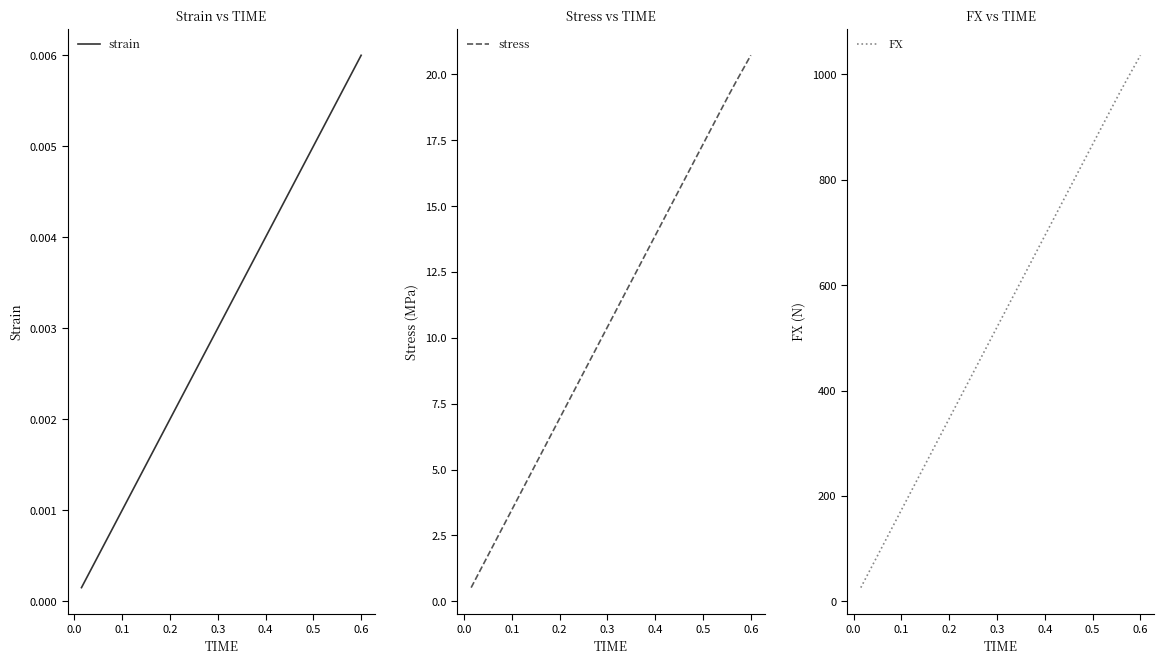

What is the value of the stress point at the 6th from the left?

3.1